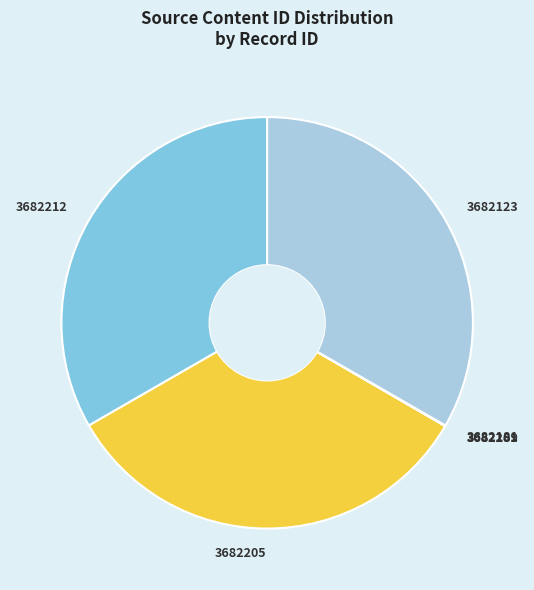

Does 3682205 account for over 50% of the chart?

No